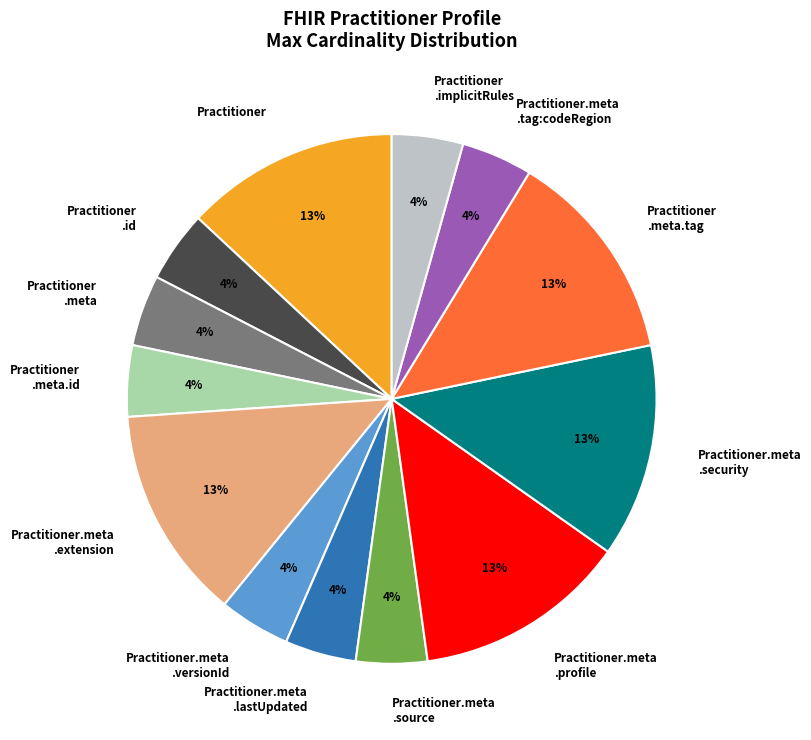

Do Practitioner .meta and Practitioner .meta.id together represent more than half of the pie?

No